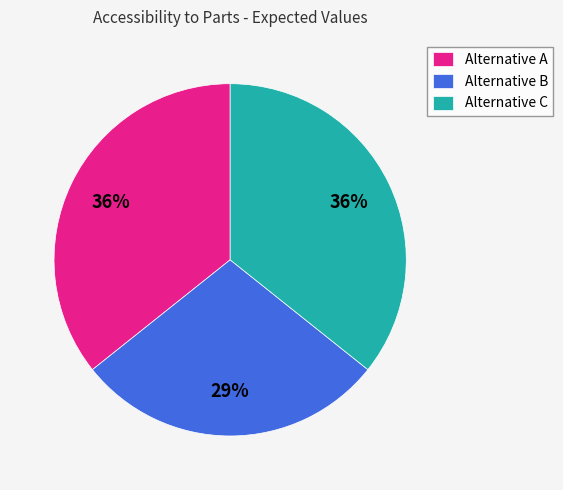

How many slices are in this pie chart?

3